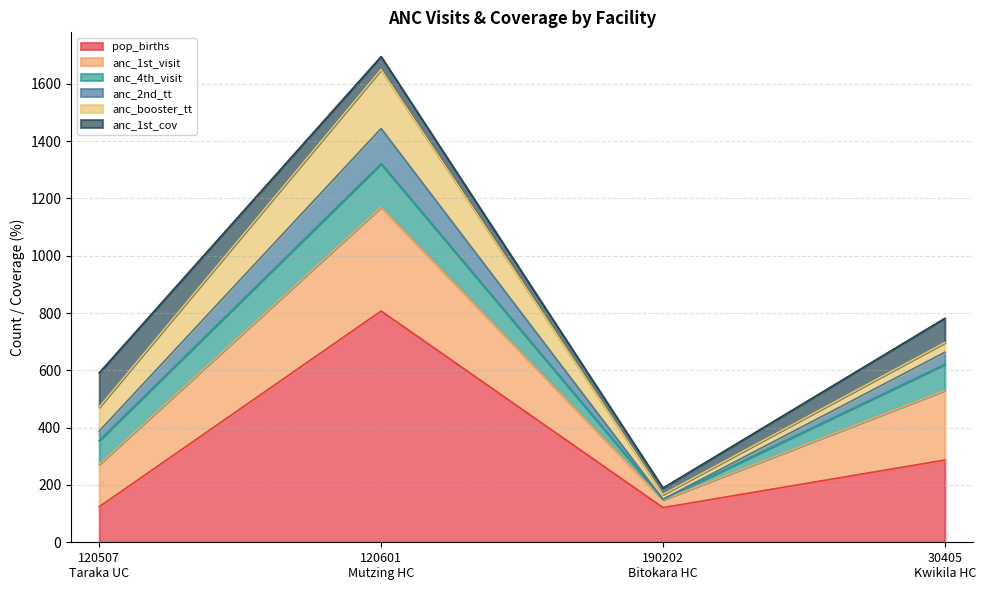

What is the sum of the anc_1st_visit values at 120601
Mutzing HC and 120507
Taraka UC?

511.0